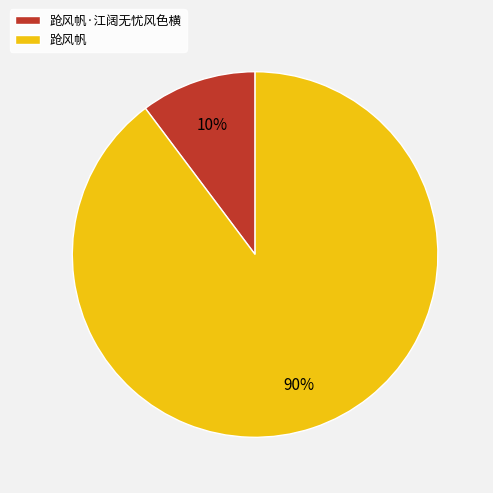

To the nearest percent, what portion does 跄风帆 represent?

90%